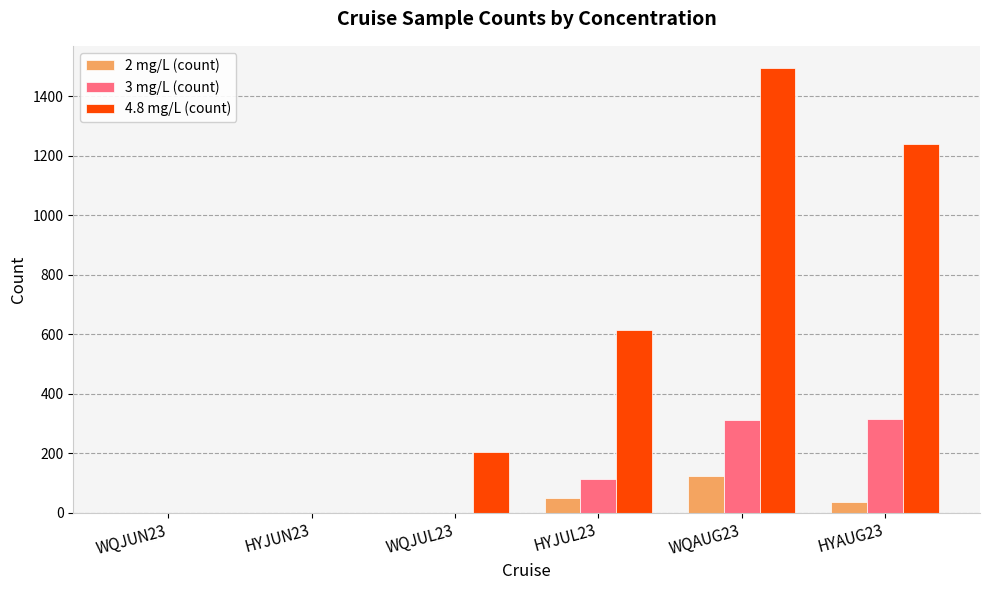

What is the maximum value shown in the chart?

1495